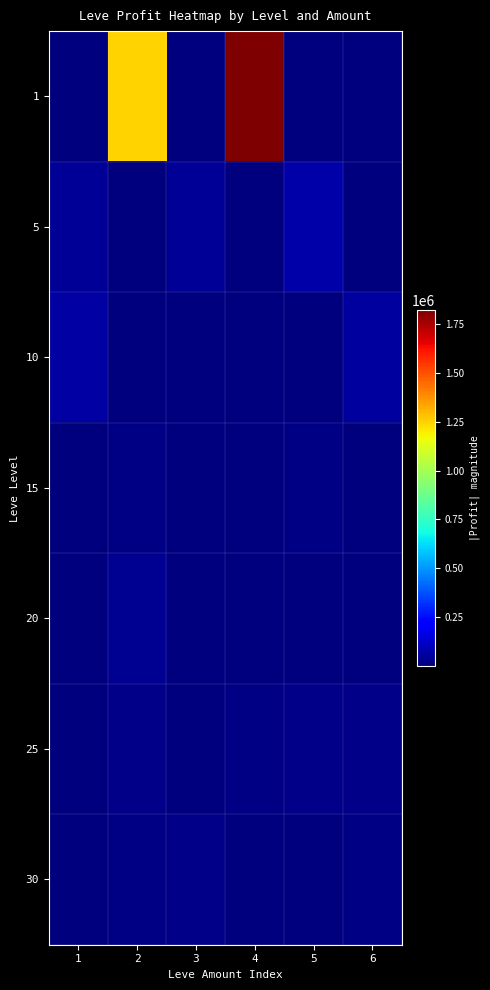

What is the greatest value displayed?

1822497